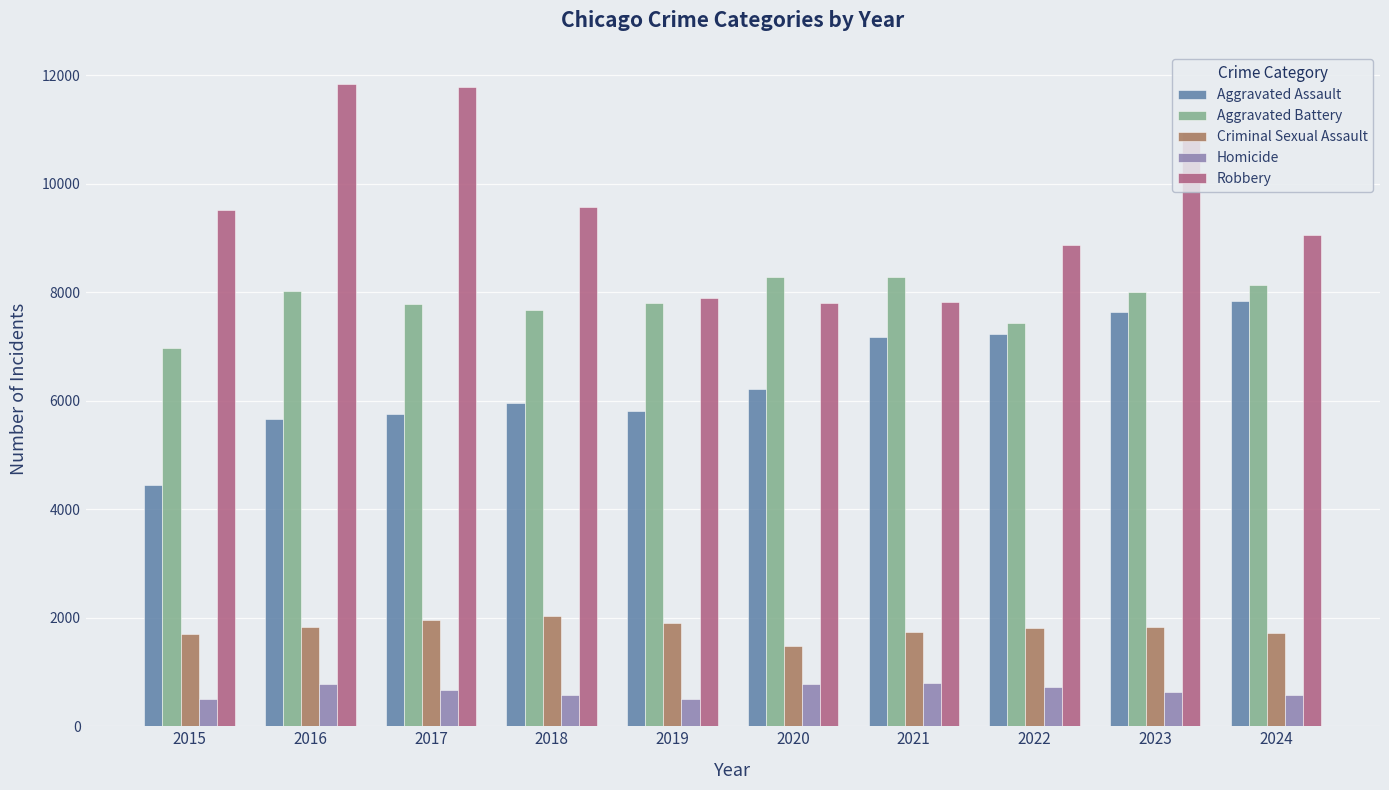

What is the smallest value displayed?

494